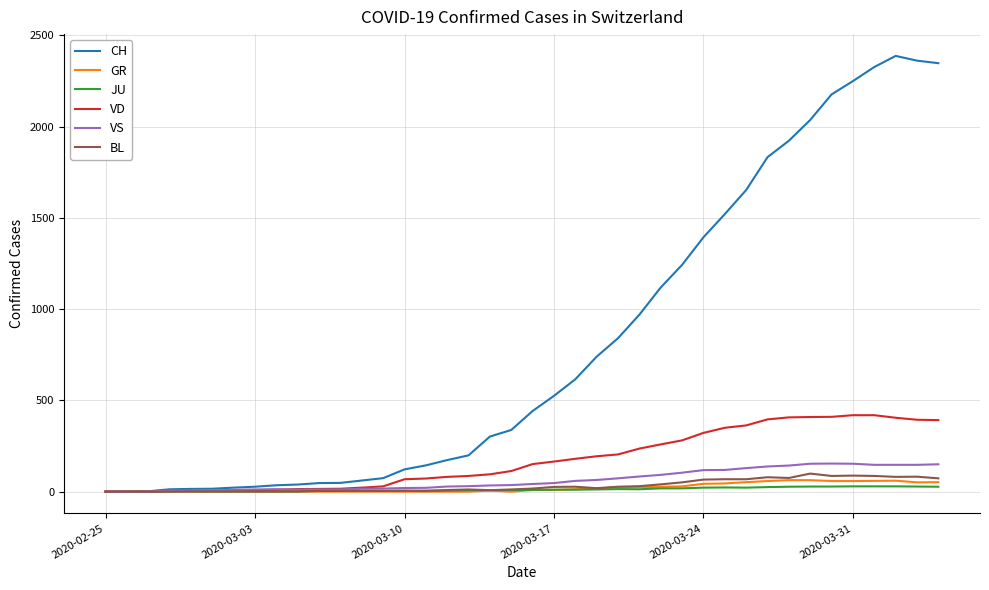

List the series in order of their peak value, highest first.

CH, VD, VS, BL, GR, JU